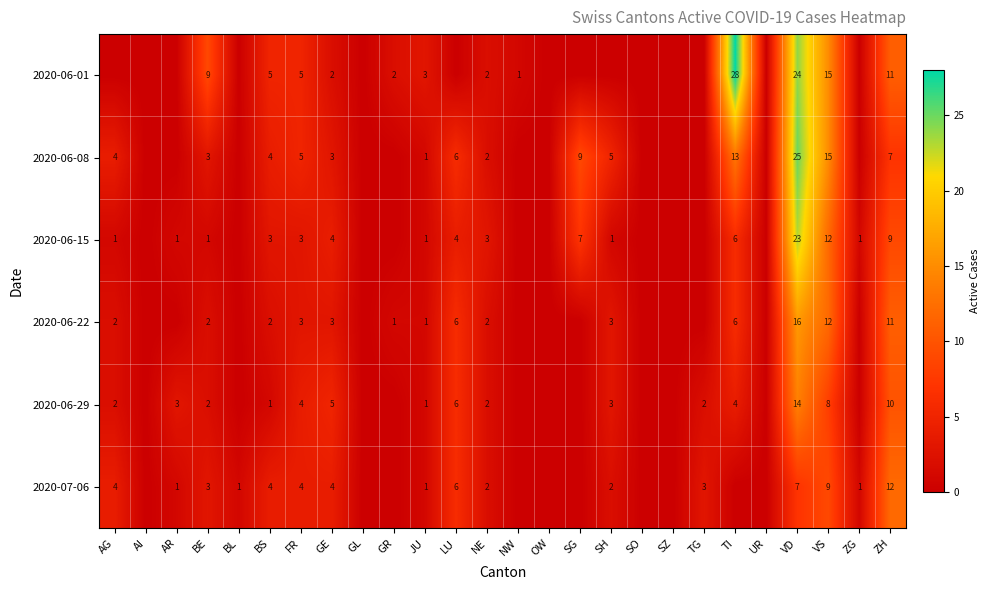

What is the difference between the highest and lowest values at BE?

8